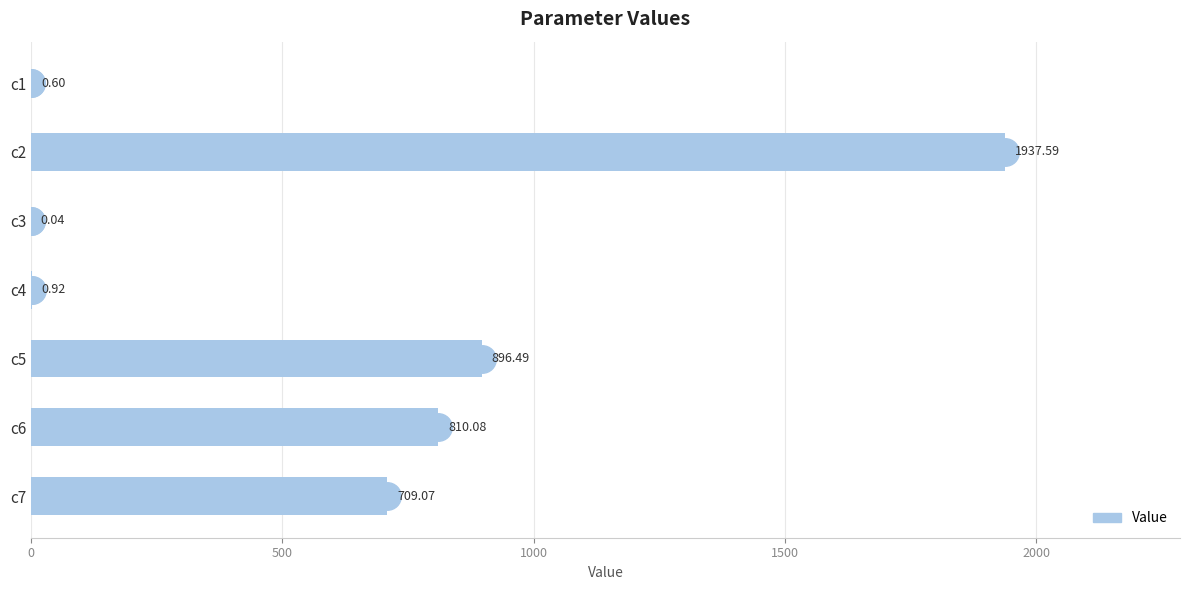

Between c5 and c6, which is larger?

c5